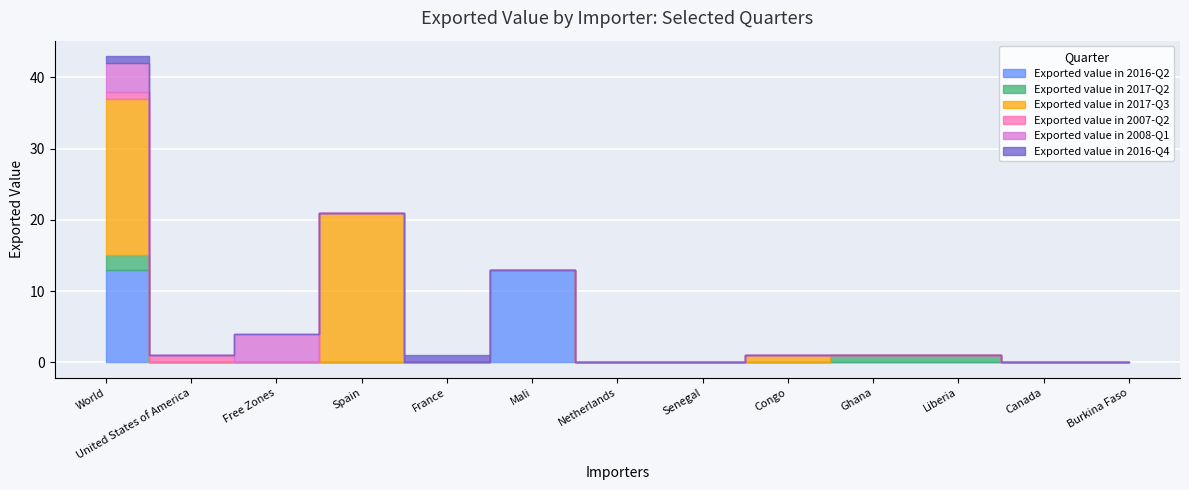

What is the maximum value shown in the chart?

22